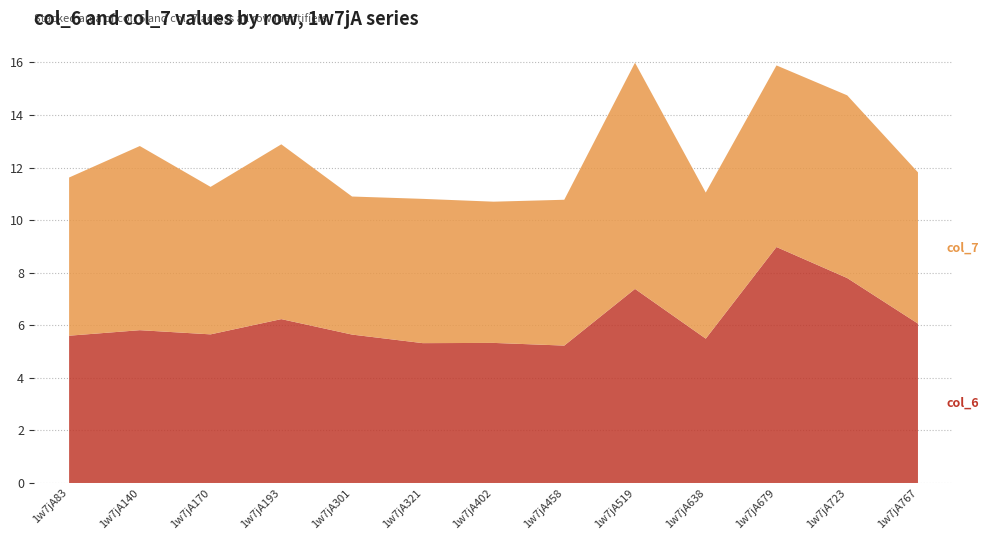

Reading left to right, extract all data points from this chart.

col_6: 5.6	5.8	5.7	6.2	5.6	5.3	5.3	5.2	7.4	5.5	9.0	7.8	6.1
col_7: 6.0	7.0	5.6	6.7	5.3	5.5	5.4	5.5	8.6	5.6	6.9	7.0	5.8